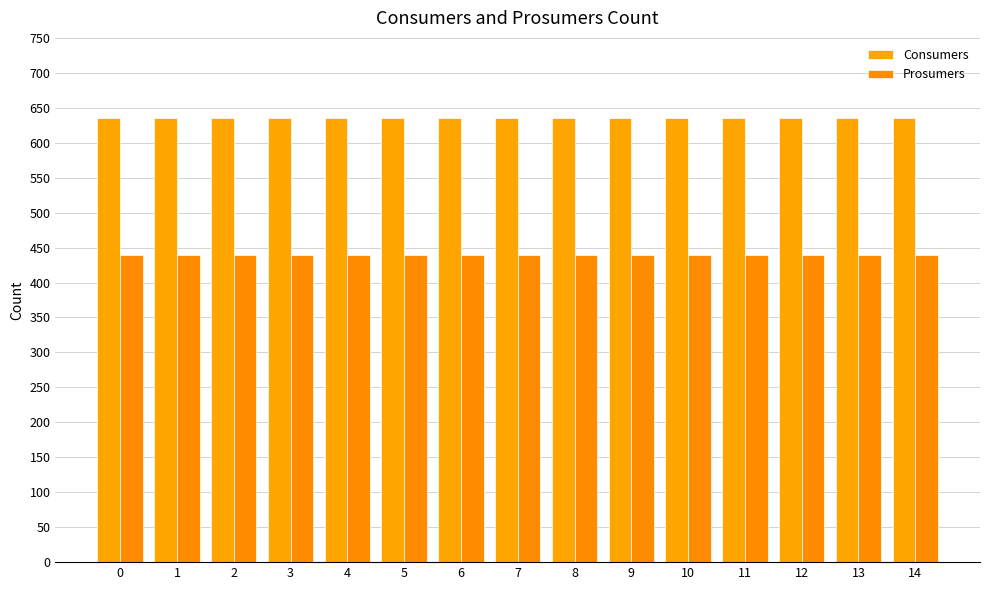

Are the bars horizontal?

No